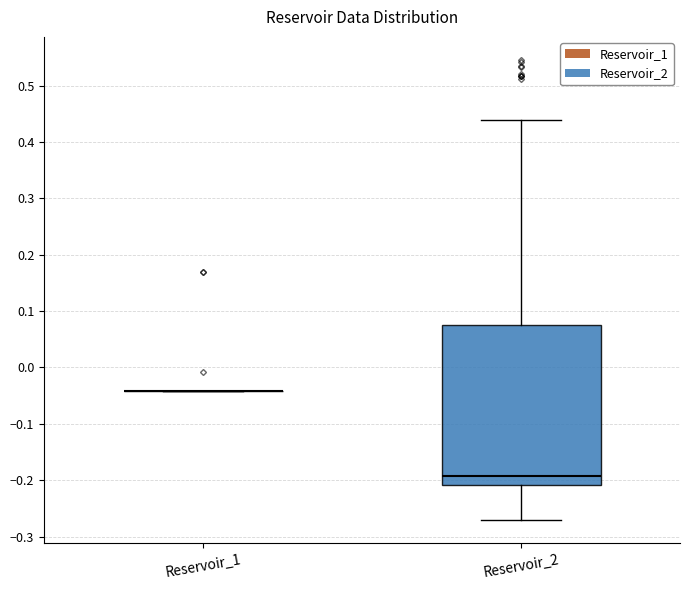

Reading left to right, read every box against the y-axis: the position of its median line, the range the box covers, and the ends of its whiskers. The values are not printed on the chart, so give them approximately, as read against the axis.

Reservoir_1: box collapsed to a line at -0.04, whiskers -0.04 to -0.04
Reservoir_2: median -0.19, box -0.21 to 0.08, whiskers -0.27 to 0.44